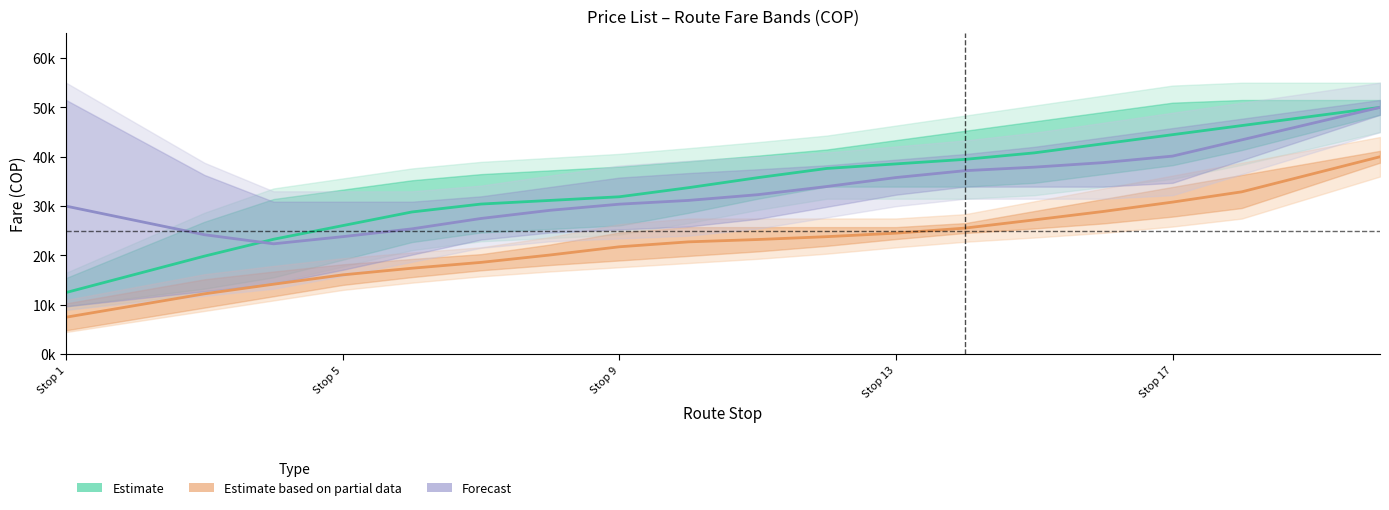

List the series in order of their peak value, highest first.

Estimate (V↔Barranquilla), Forecast (V↔Santa Marta/Maicao), Estimate based on partial data (V↔Tamalameque)